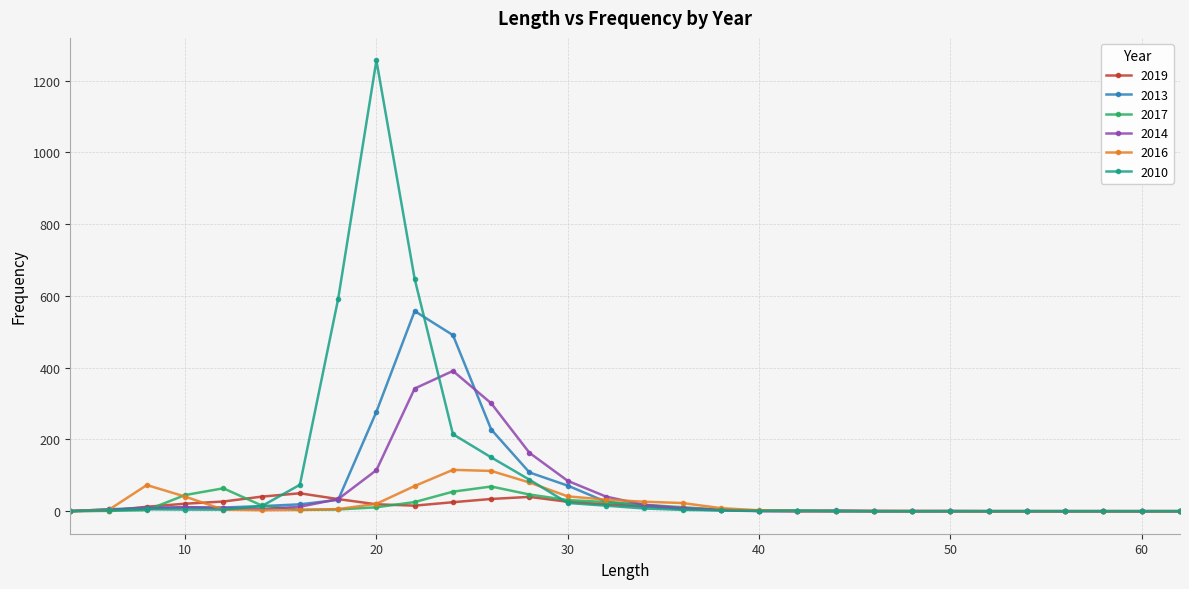

List the series in order of their peak value, highest first.

2010, 2013, 2014, 2016, 2017, 2019